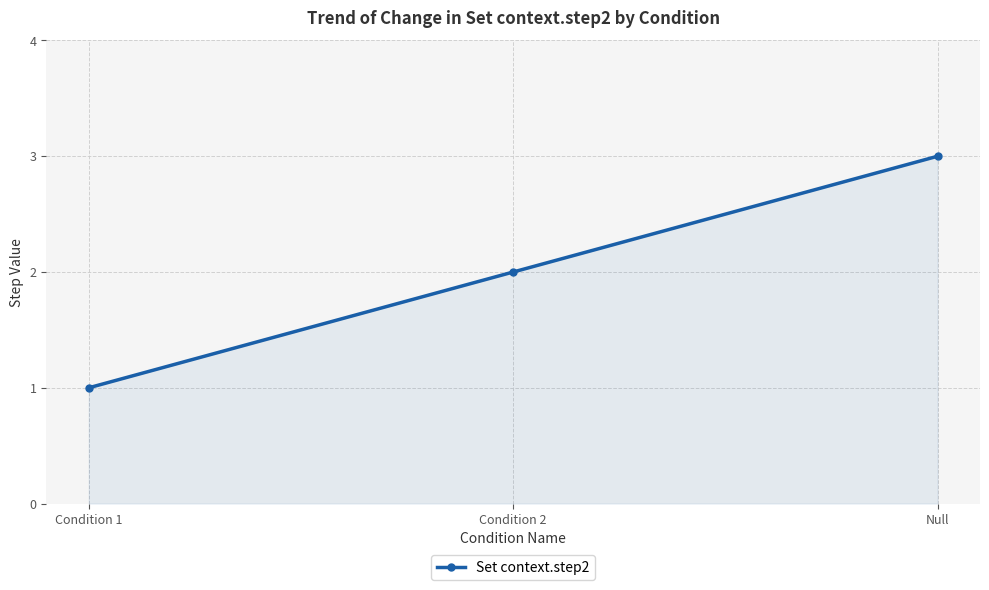

Where is the data nearest to the value 2?

Condition 2